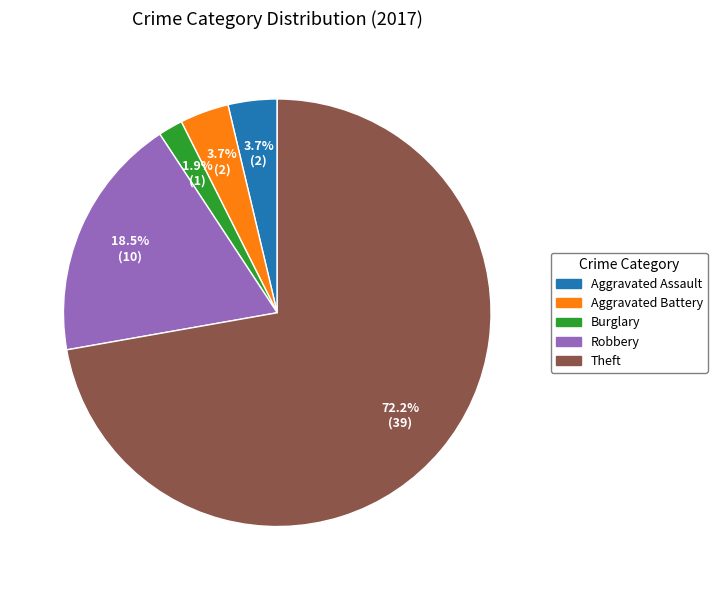

Is there any slice that represents more than half of the pie?

Yes